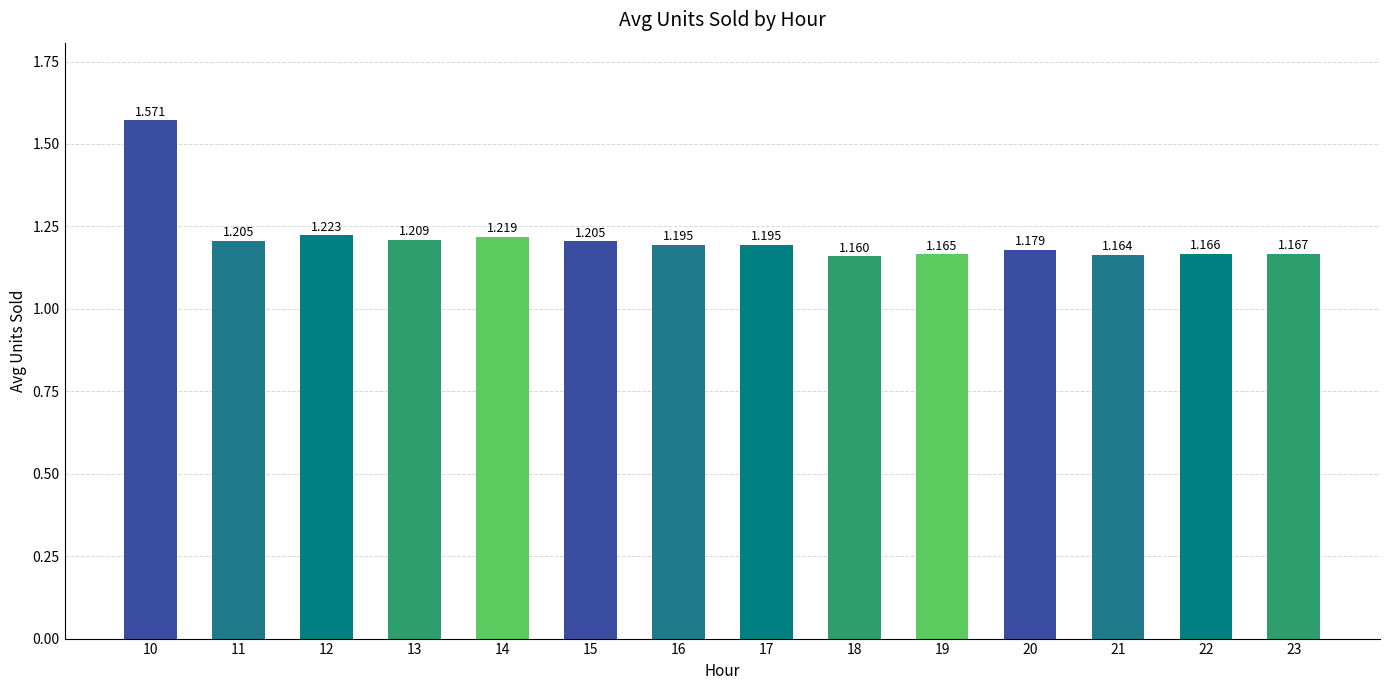

The value at 15 is 1.2. True or false?

True